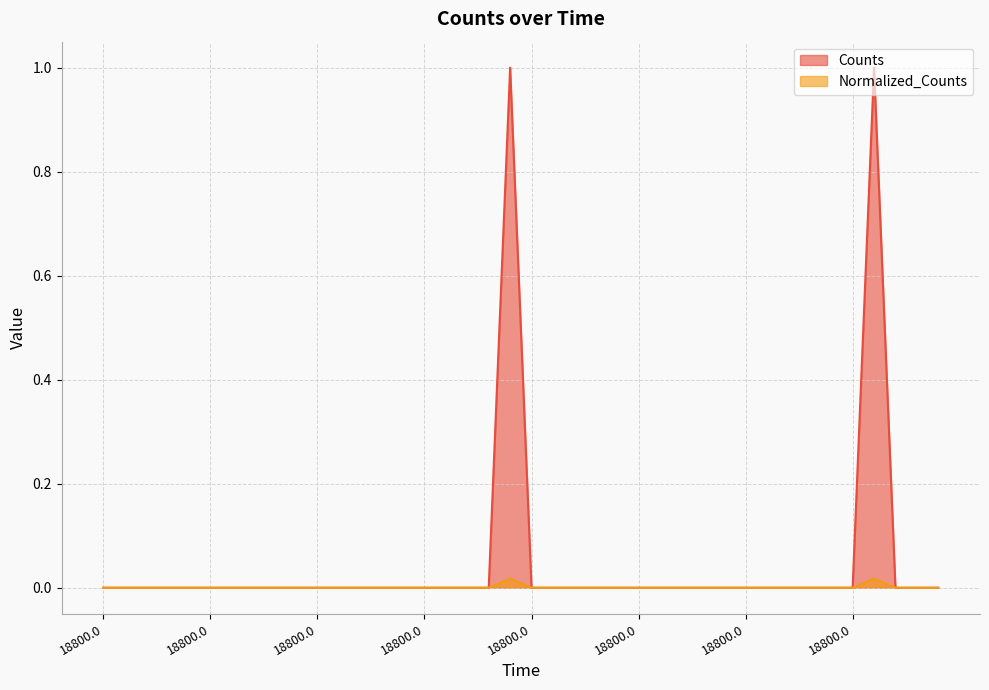

At which label is Counts closest to 0?

18800.0